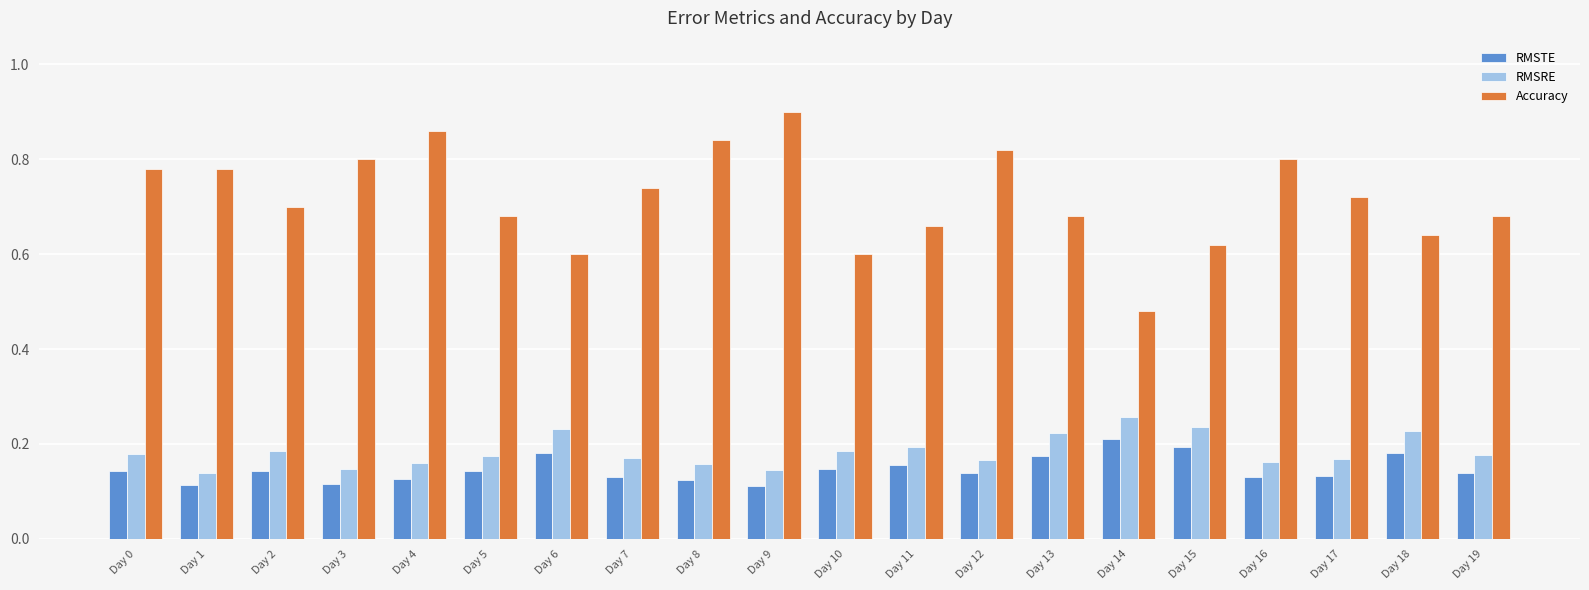

The value of RMSRE at Day 1 is 0.2. True or false?

False